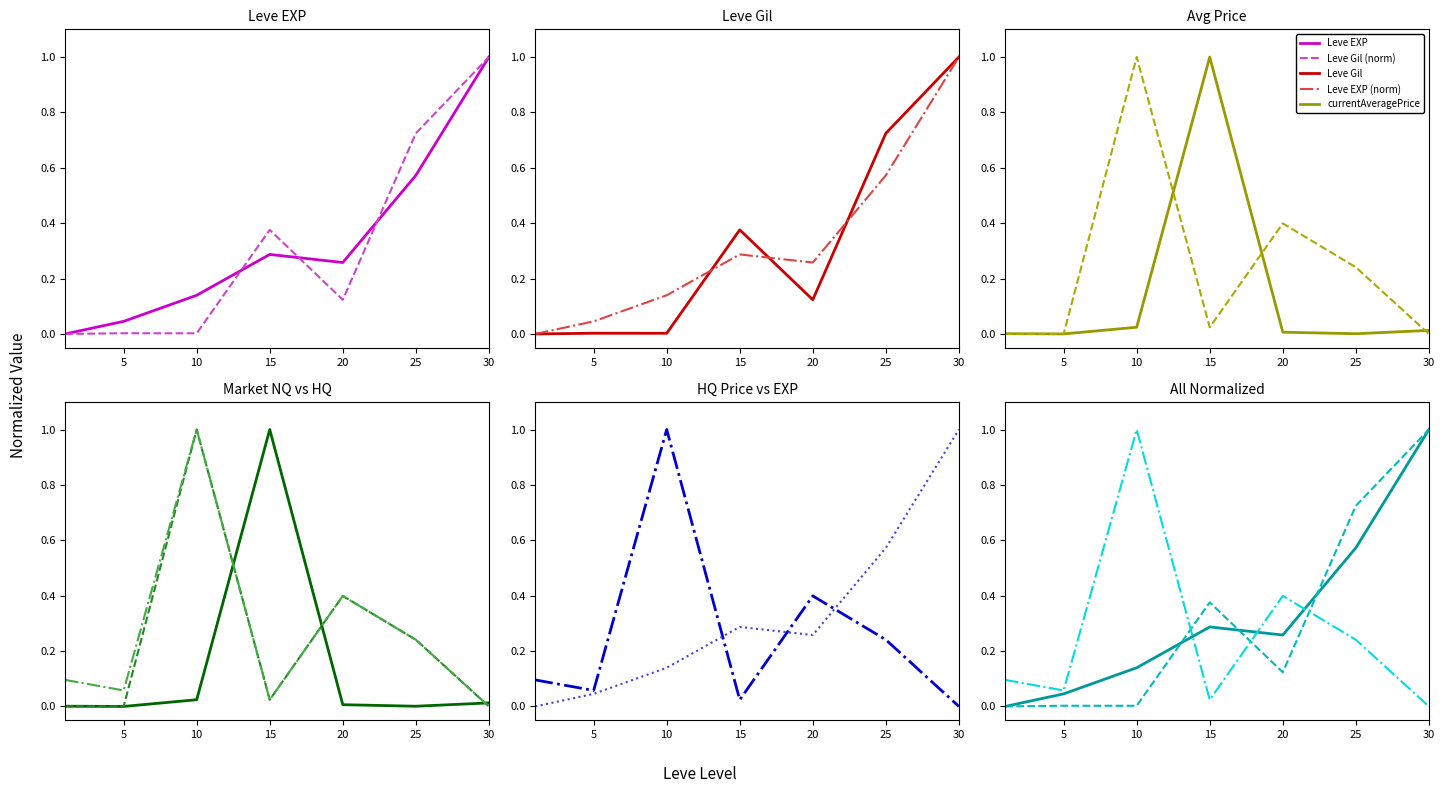

At how many categories does at least one series exceed 0?

7